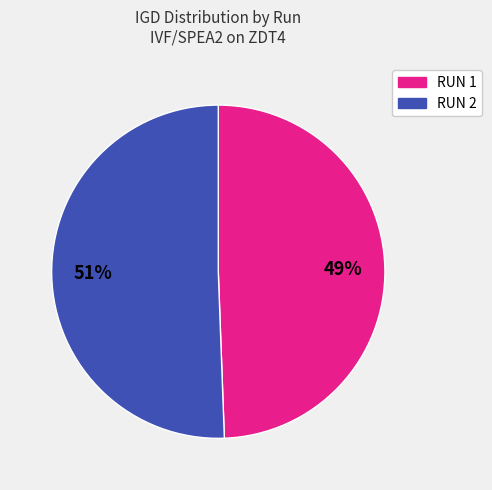

What is the largest slice in the pie chart?

RUN 2